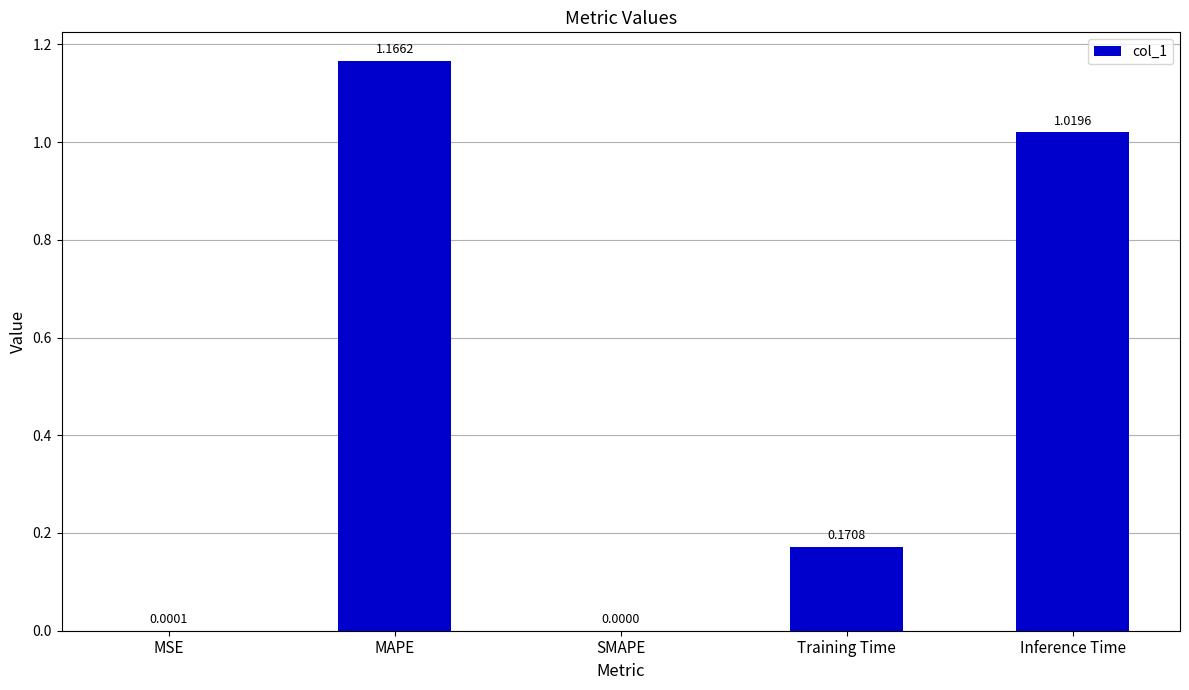

Is it true that the value at Inference Time is 1.8?

False